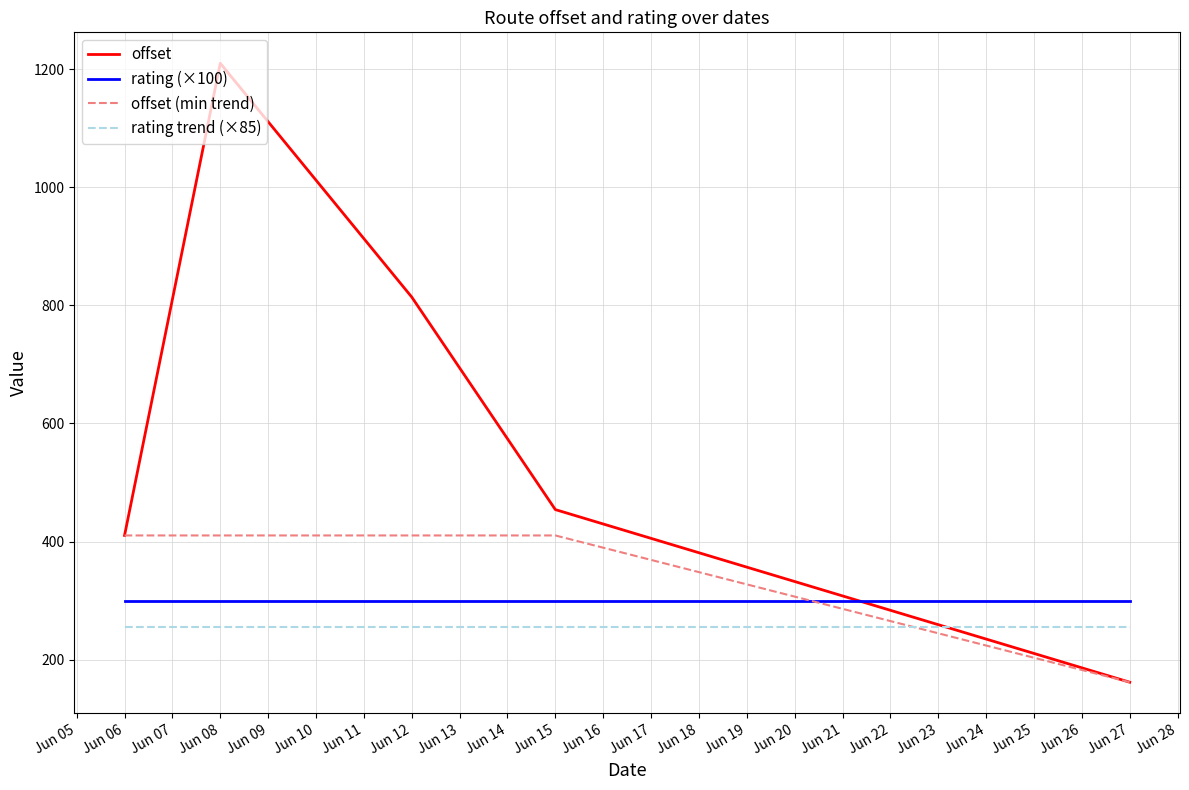

What is the total value across all series at Jun 06?

1375.5